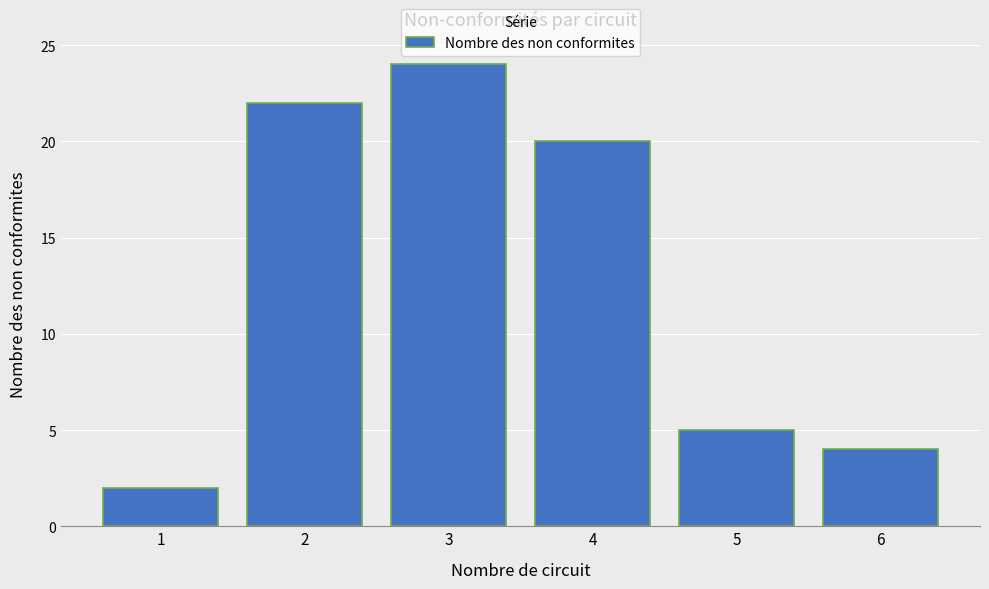

What is the difference between the values at 6 and 1?

2